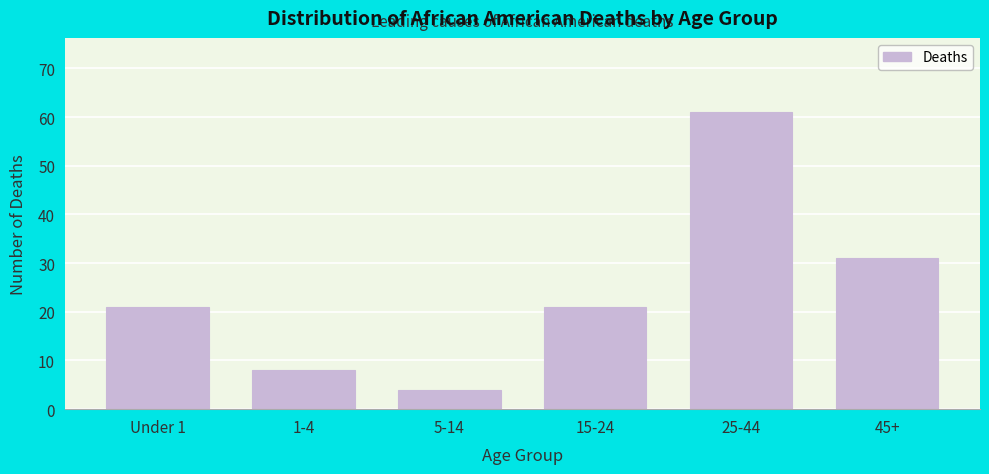

Reading right to left, what are all the values shown in this chart?

45+=31	25-44=61	15-24=21	5-14=4	1-4=8	Under 1=21